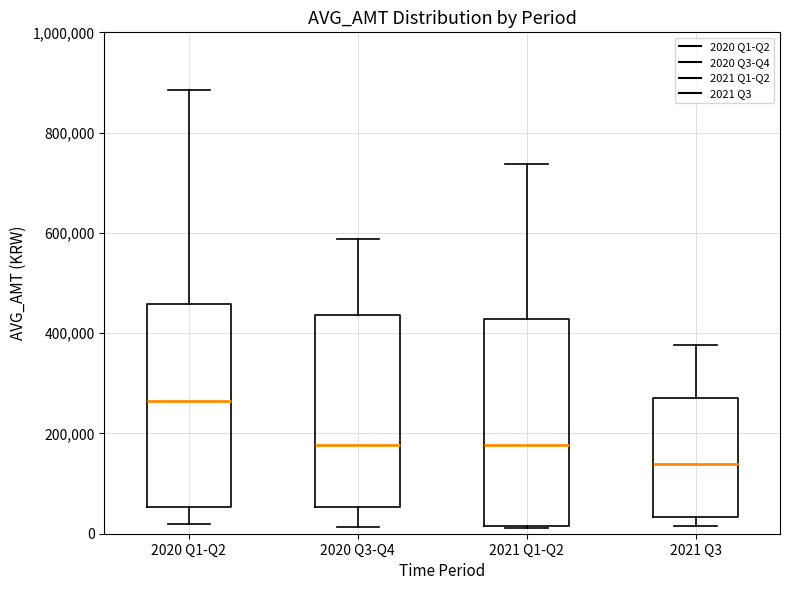

Reading left to right, read every box against the y-axis: the position of its median line, the range the box covers, and the ends of its whiskers. The values are not printed on the chart, so give them approximately, as read against the axis.

2020 Q1-Q2: median 260000, box 60000 to 460000, whiskers 20000 to 880000
2020 Q3-Q4: median 180000, box 60000 to 440000, whiskers 20000 to 580000
2021 Q1-Q2: median 180000, box 20000 to 420000, whiskers 20000 to 740000
2021 Q3: median 140000, box 40000 to 280000, whiskers 20000 to 380000